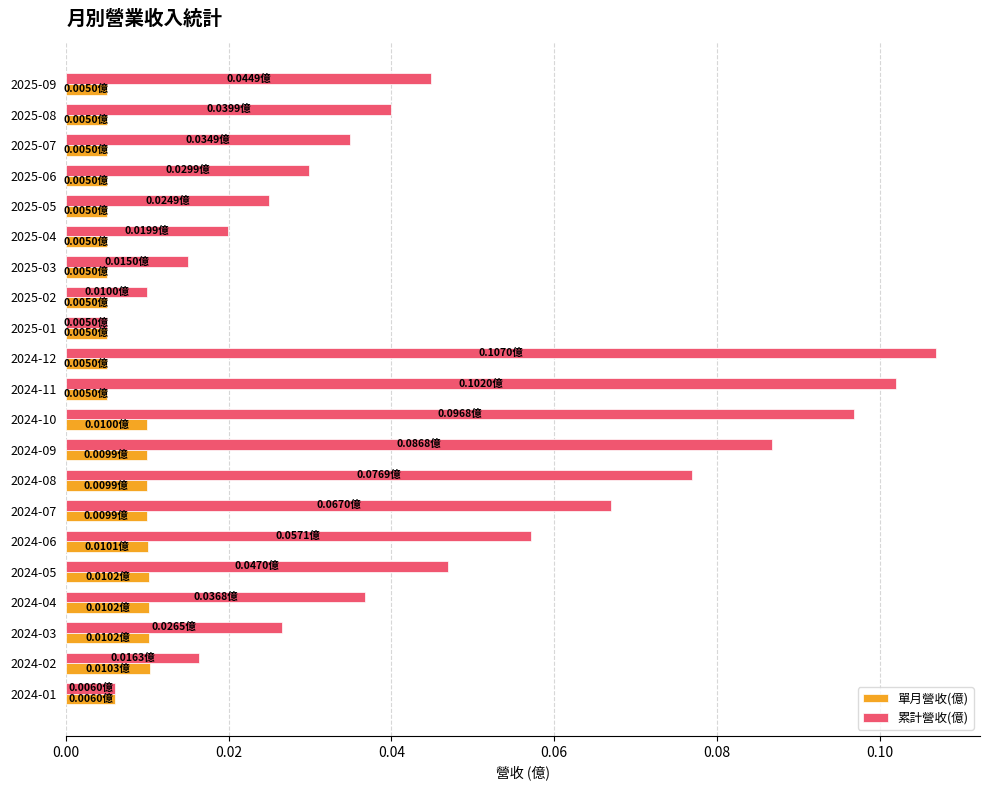

Which series has the widest spread of values?

累計營收(億)